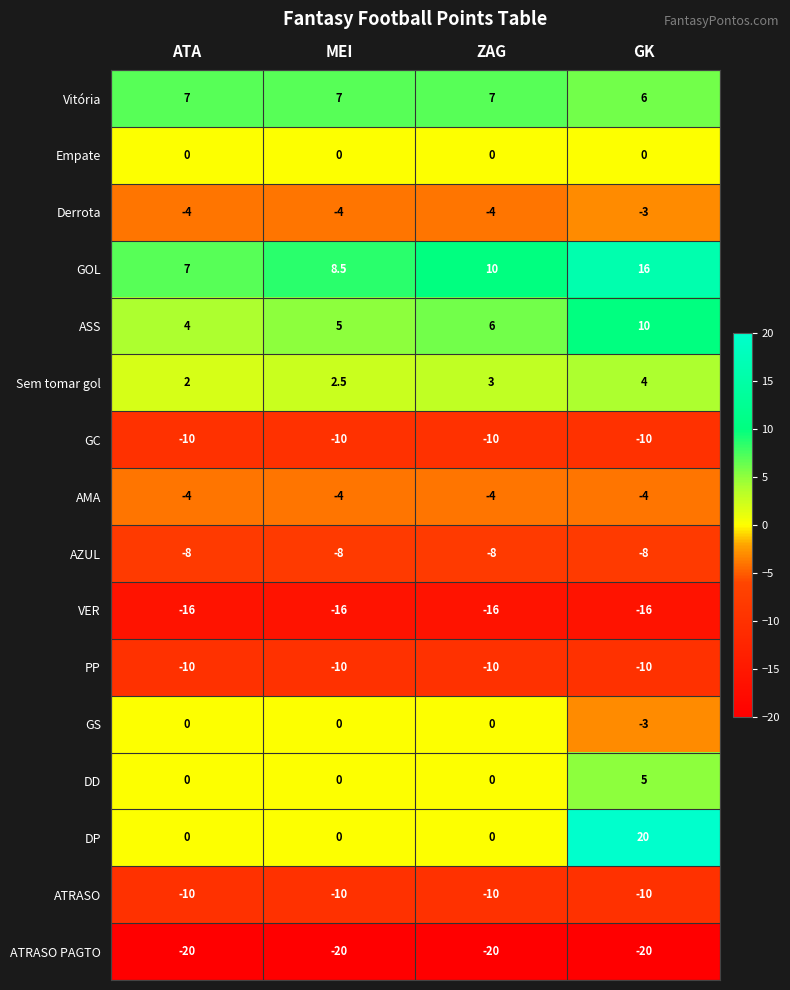

True or false: ATRASO PAGTO has a value of -11.3 at ATA.

False